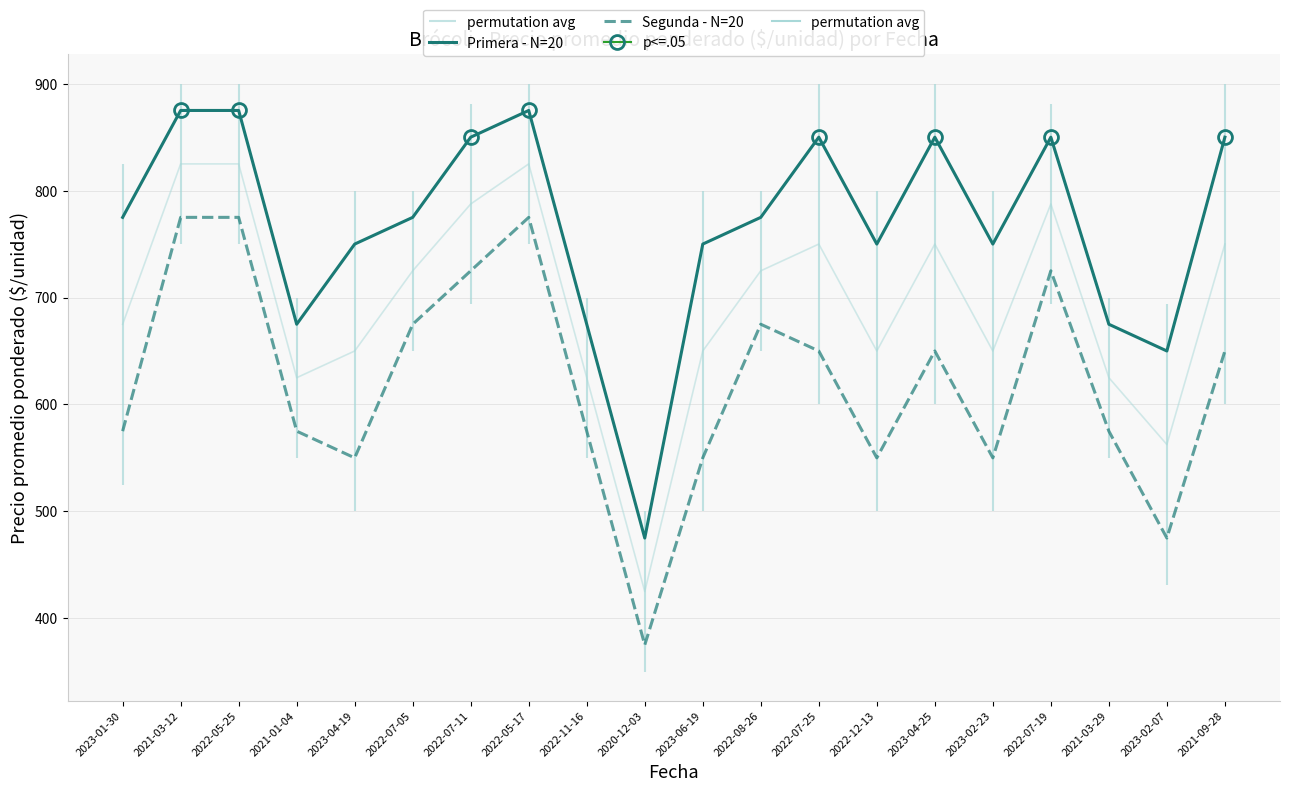

The Segunda - N=20 series shows 375 at 2020-12-03. True or false?

True